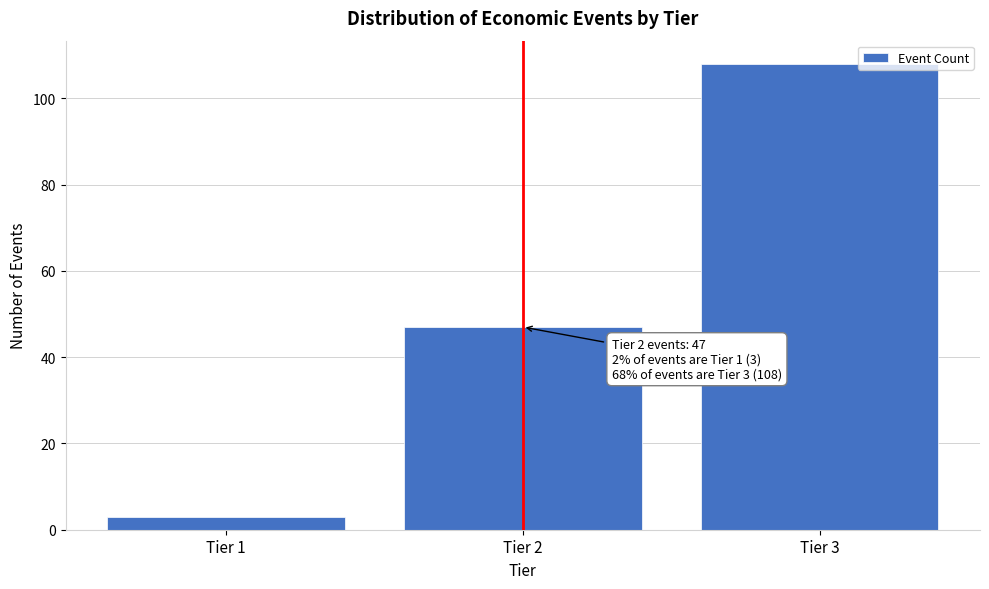

Reading left to right, transcribe all the data shown in this chart.

Tier 1=3	Tier 2=47	Tier 3=108